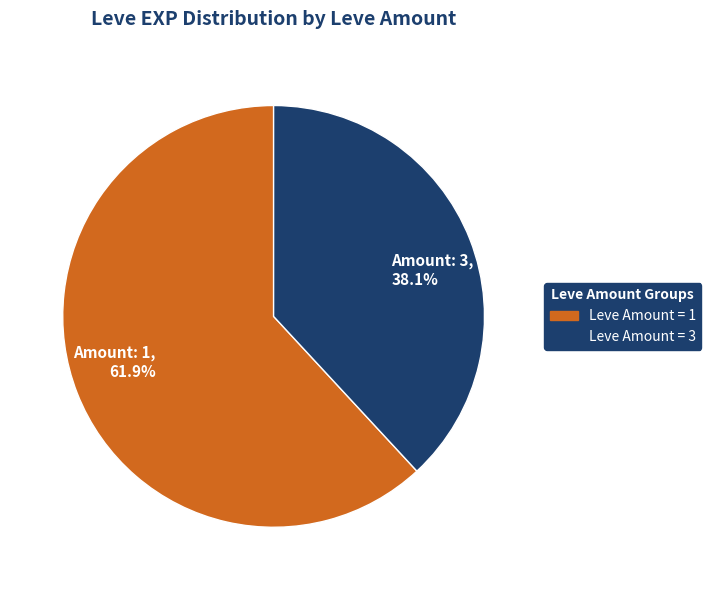

Approximately how many times larger is the value at Amount: 1, 61.9% compared to Amount: 3, 38.1%?

1.6